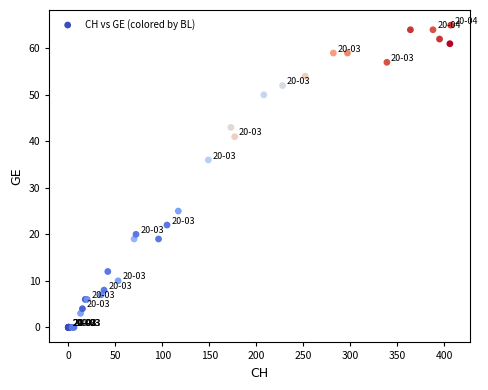

What Y value in the scatter plot is closest to 32?

36